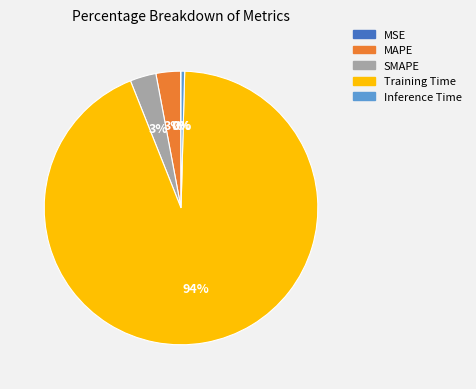

To the nearest percent, what is the difference between the Training Time and MAPE slice percentages?

91%